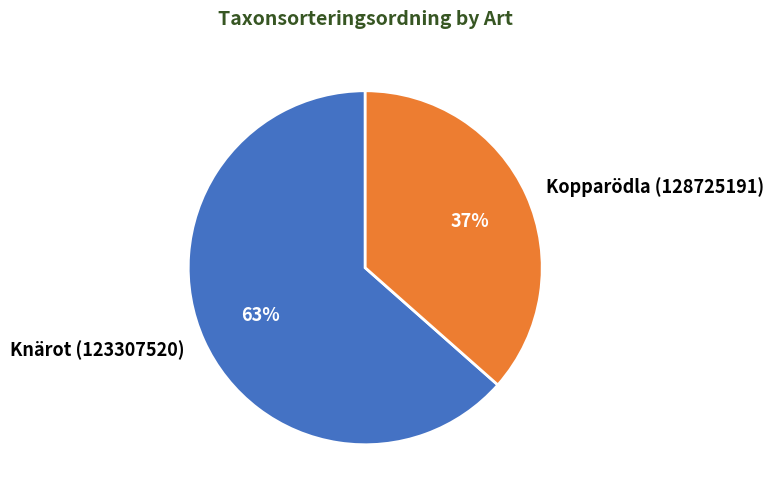

Is it true that Knärot (123307520) is 74% of the pie?

False